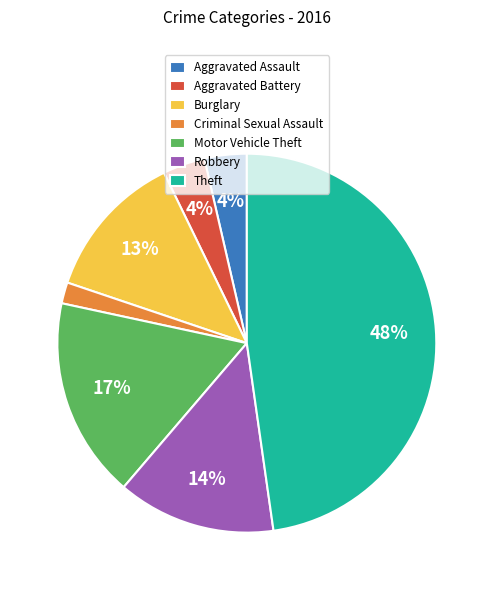

Does any single category account for the majority?

No